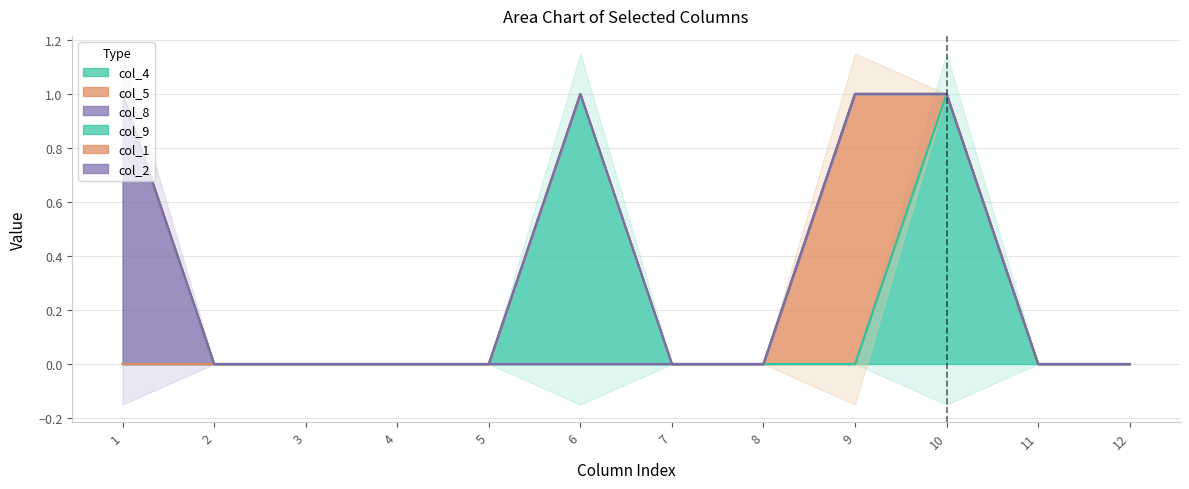

How many lines are shown in the chart?

6